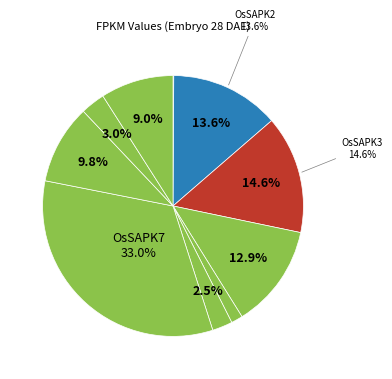

How many slices are in this pie chart?

10